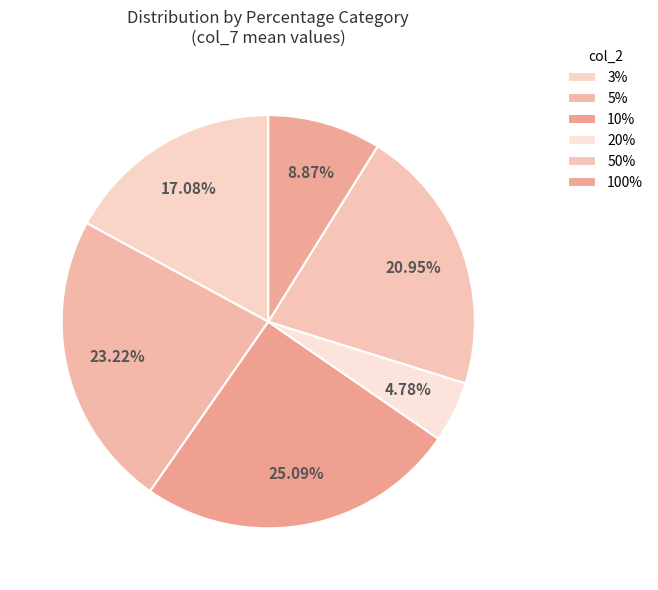

Rank the categories by value from highest to lowest.

10%, 5%, 50%, 3%, 100%, 20%